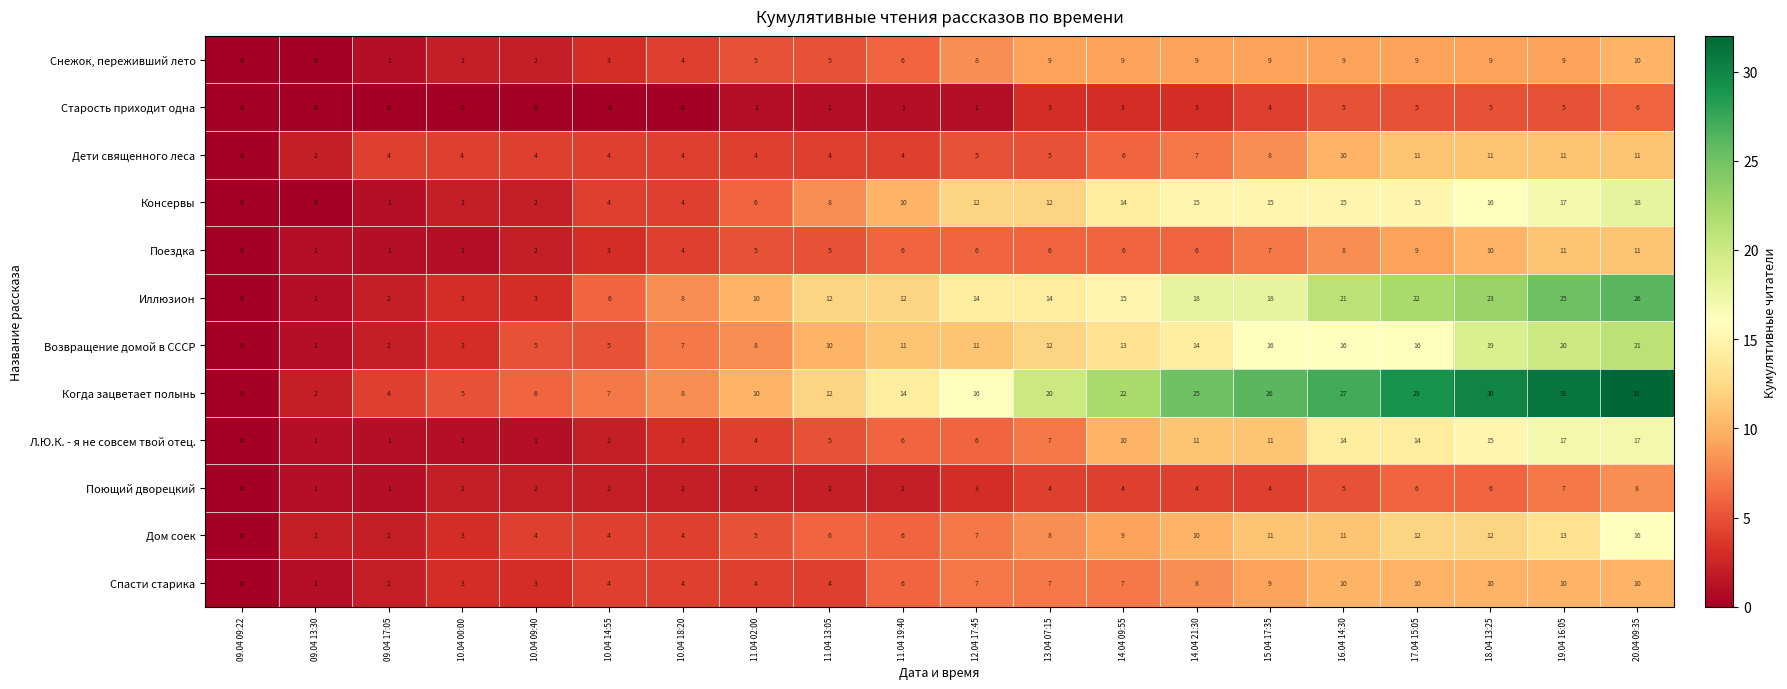

What is the total value across all series at 11.04 02:00?

64